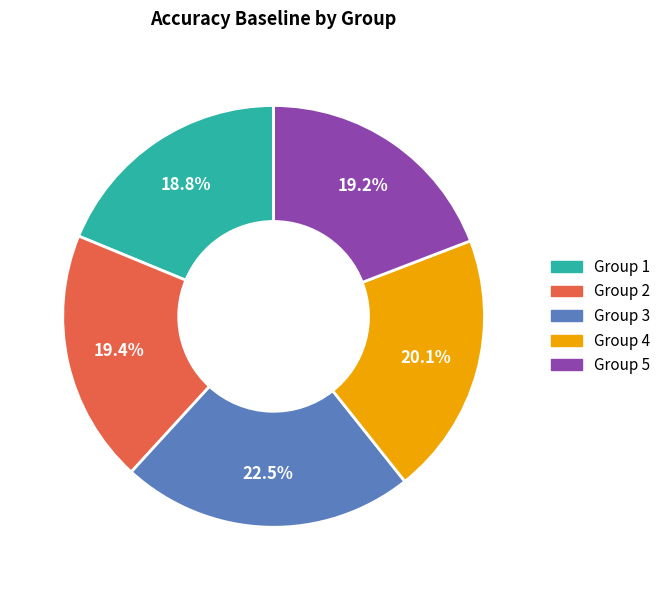

How much of the chart is everything except Group 2?

80.6%